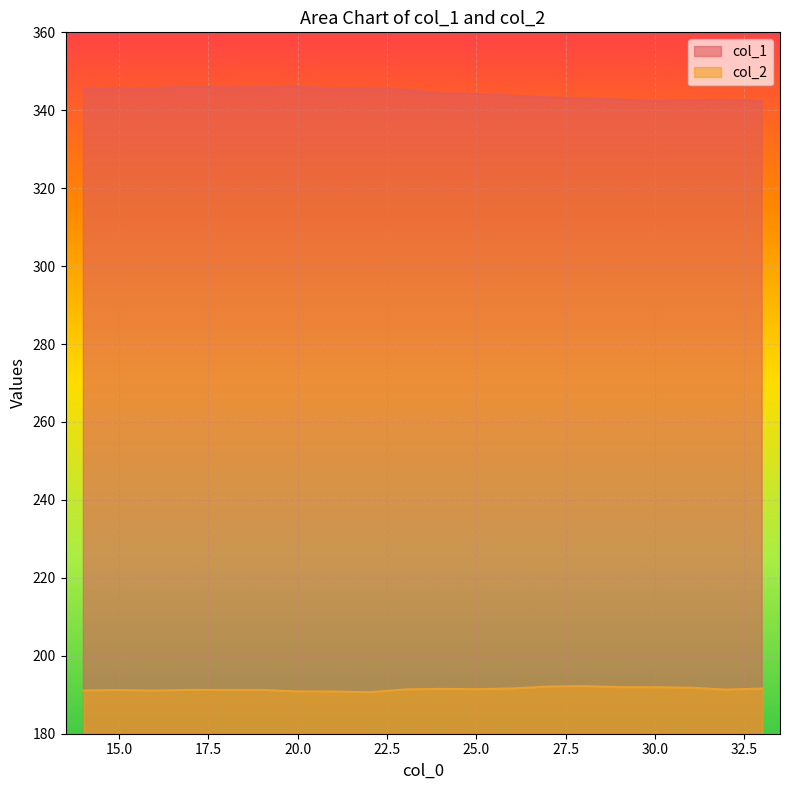

The col_1 series shows 205.6 at 27. True or false?

False